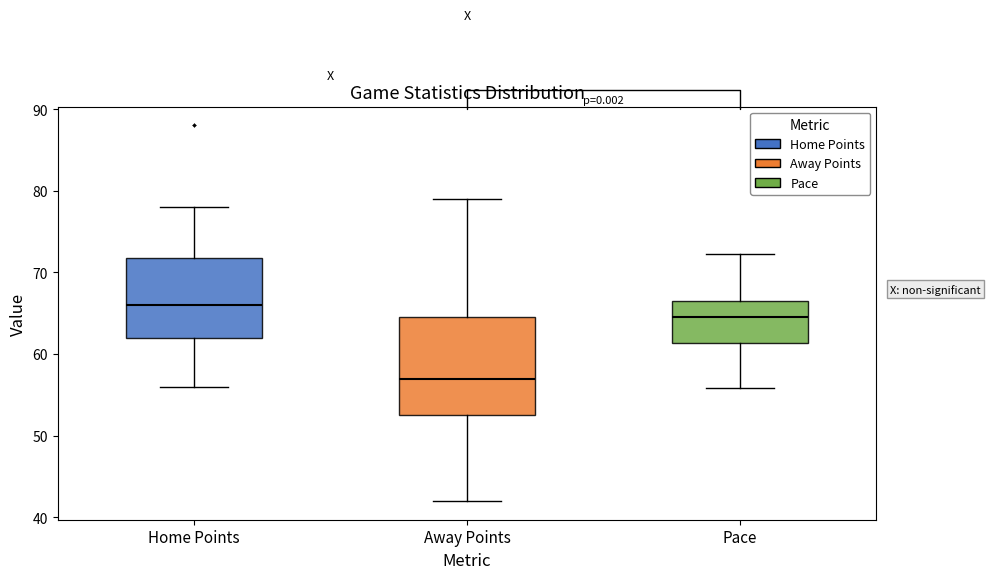

Where does the upper whisker of the box for Pace end on the y-axis? The values are not printed on the chart, so give them approximately, as read against the axis.

72